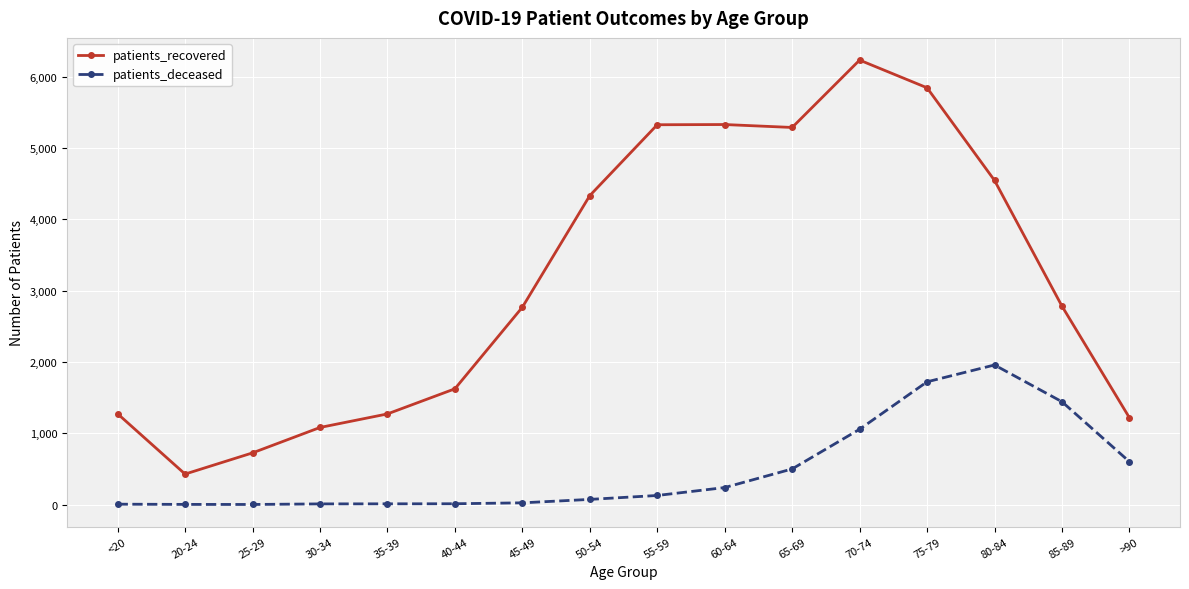

Where is patients_deceased nearest to the value 979?

70-74